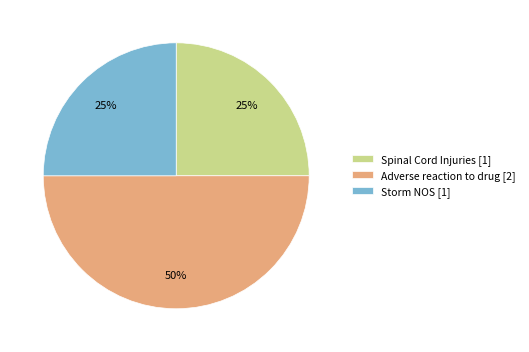

How many segments does this pie chart have?

3